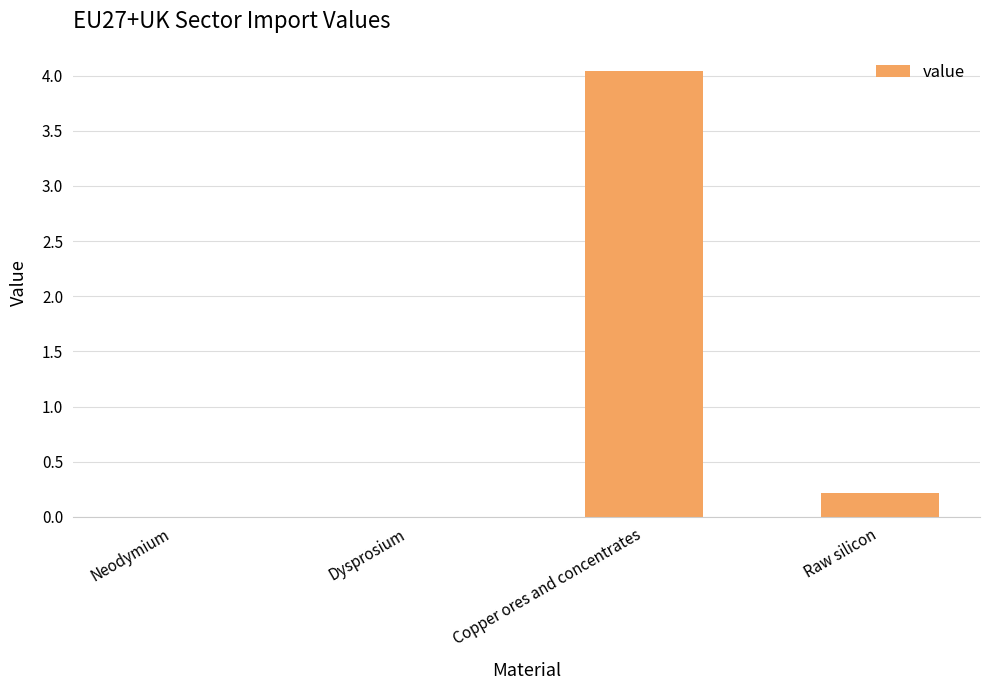

Are the bars horizontal?

No